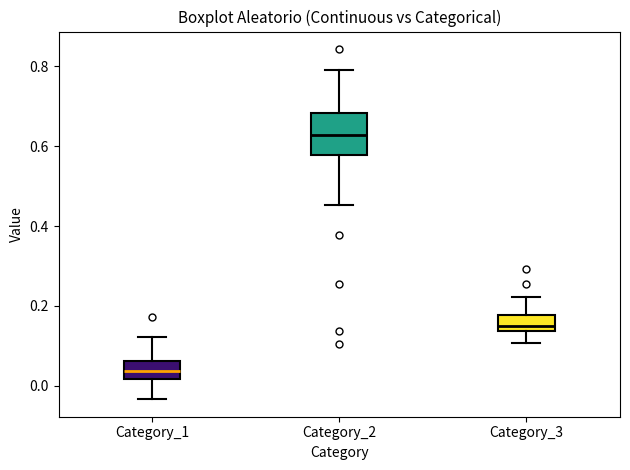

Reading left to right, transcribe this box plot: for each box, give where its median line is, the range the box spans, and where its two whiskers end, as read against the y-axis. The values are not printed on the chart, so give them approximately, as read against the axis.

Category_1: median 0.04, box 0.02 to 0.06, whiskers -0.04 to 0.12
Category_2: median 0.62, box 0.58 to 0.68, whiskers 0.46 to 0.80
Category_3: median 0.14 (just above the box's lower edge), box 0.14 to 0.18, whiskers 0.10 to 0.22